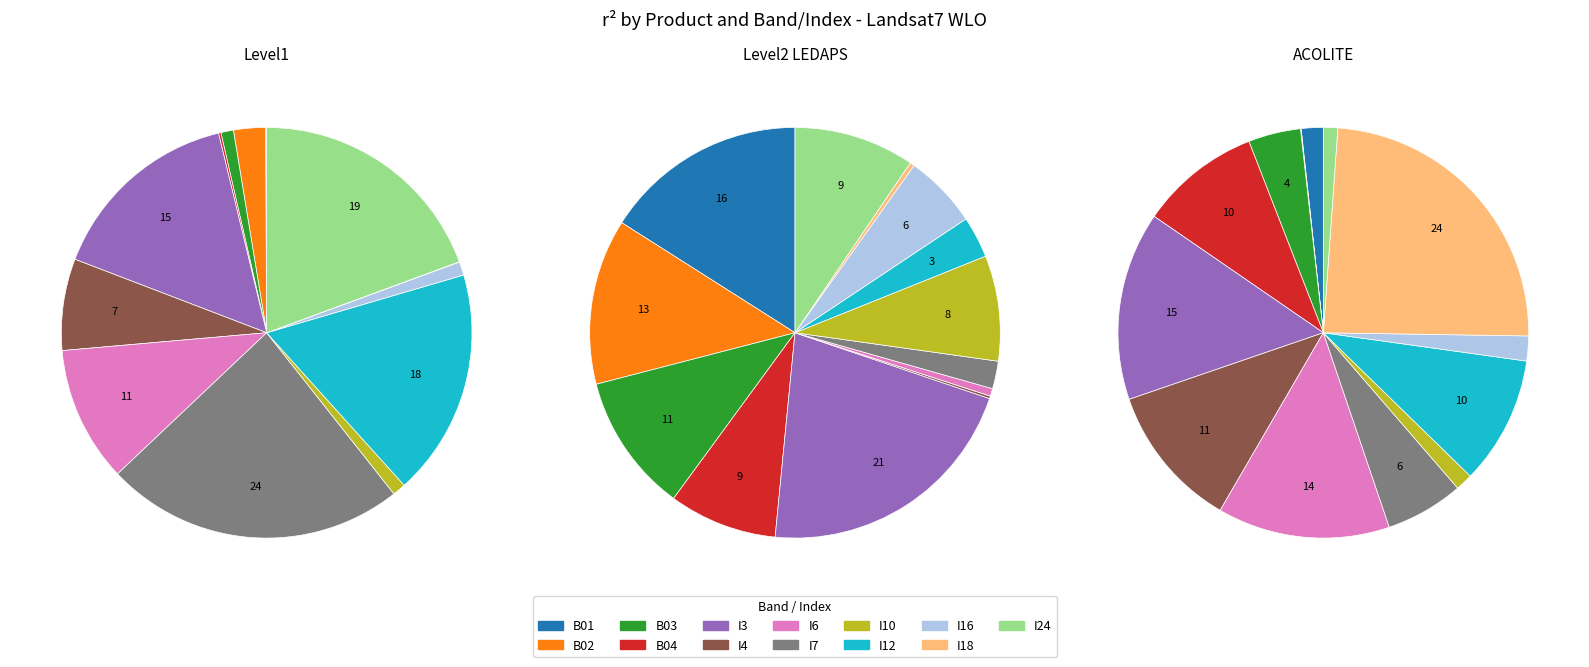

The 4 slice represents 8% of the pie. True or false?

False